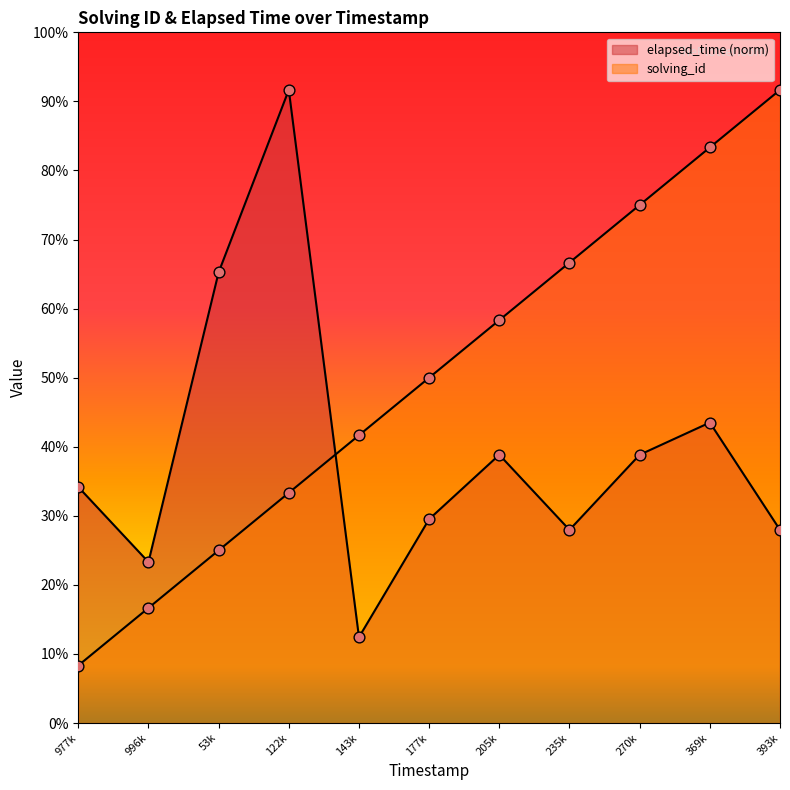

Which series has the largest total across all categories?

solving_id